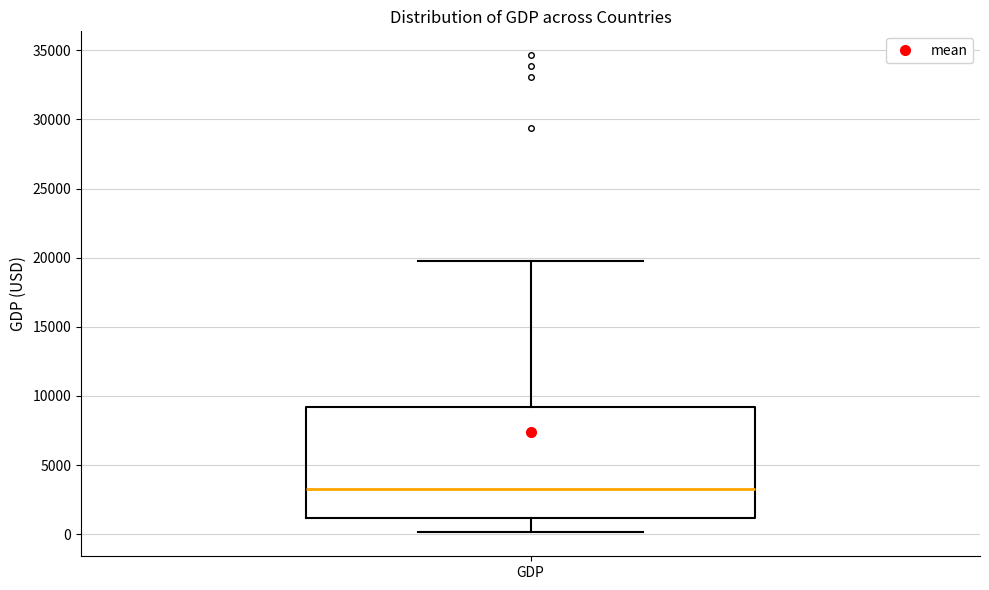

Transcribe this box plot: give where the median line is, the range the box spans, and where the two whiskers end, as read against the y-axis. The values are not printed on the chart, so give them approximately, as read against the axis.

median 3500, box 1000 to 9000, whiskers 0 to 19500